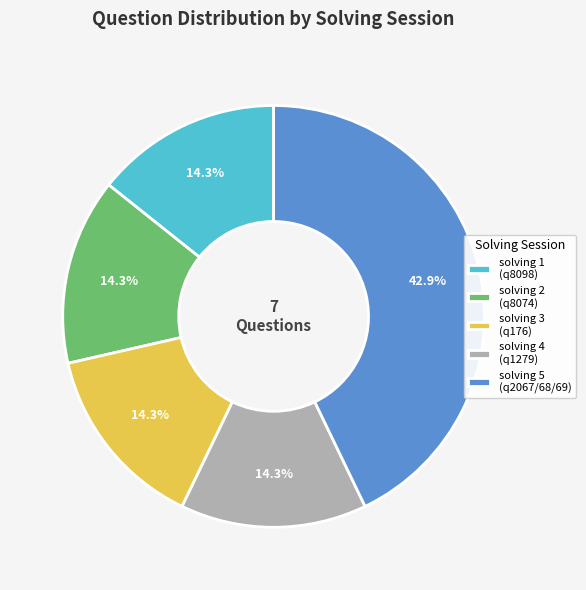

What portion of the pie excludes solving 5 (q2067/68/69)?

57.1%